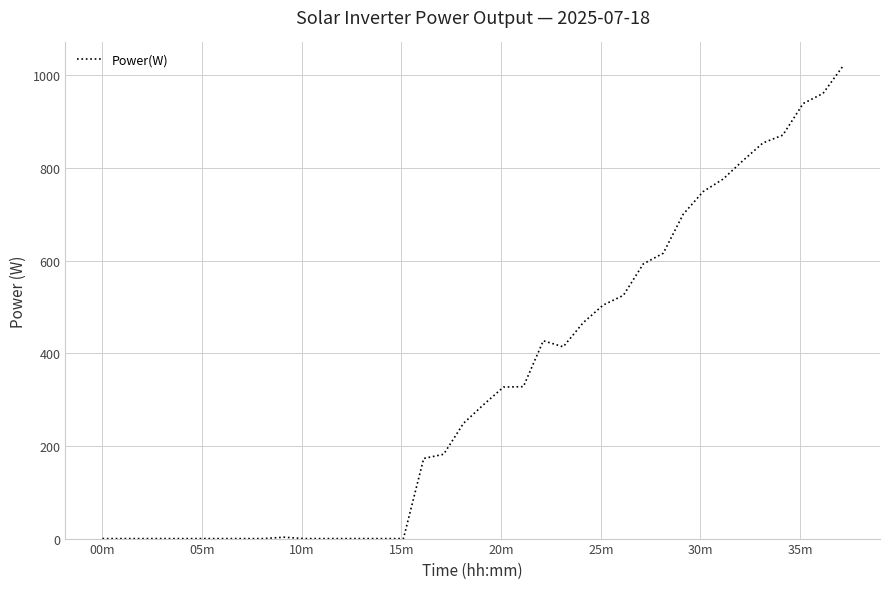

What is the greatest value displayed?

1020